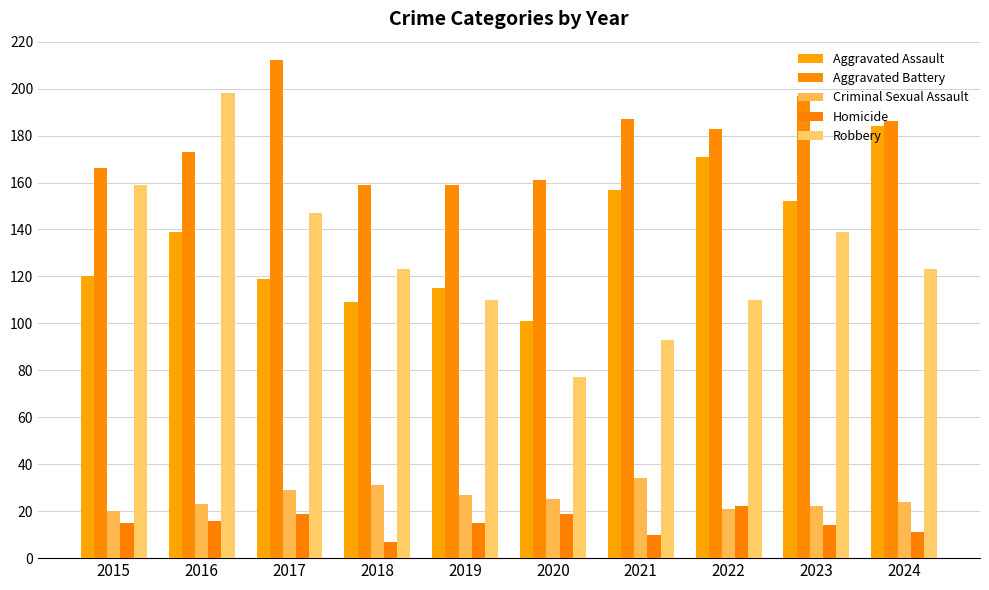

What is the lowest value of the Criminal Sexual Assault series?

20